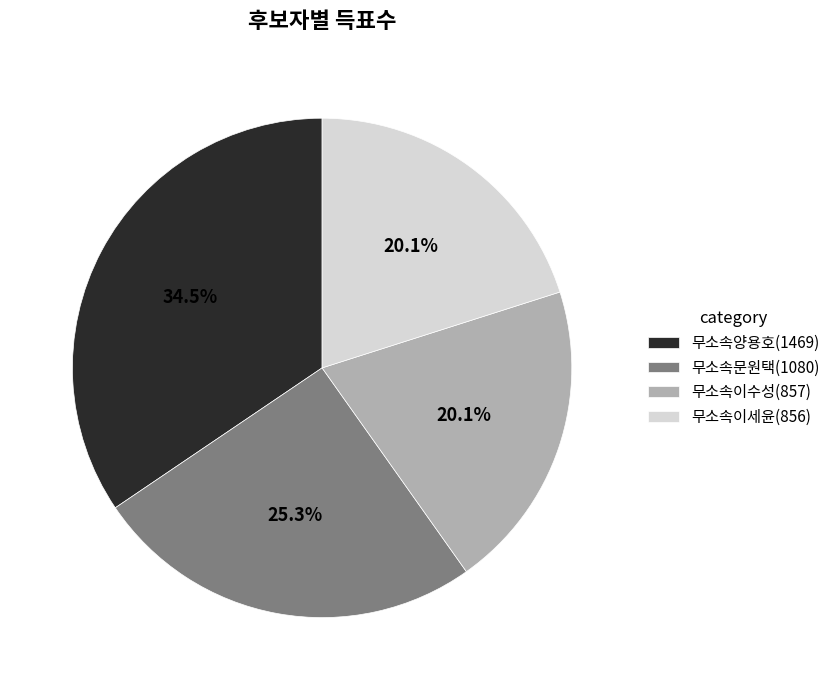

Is 무소속양용호 the majority of the pie?

No